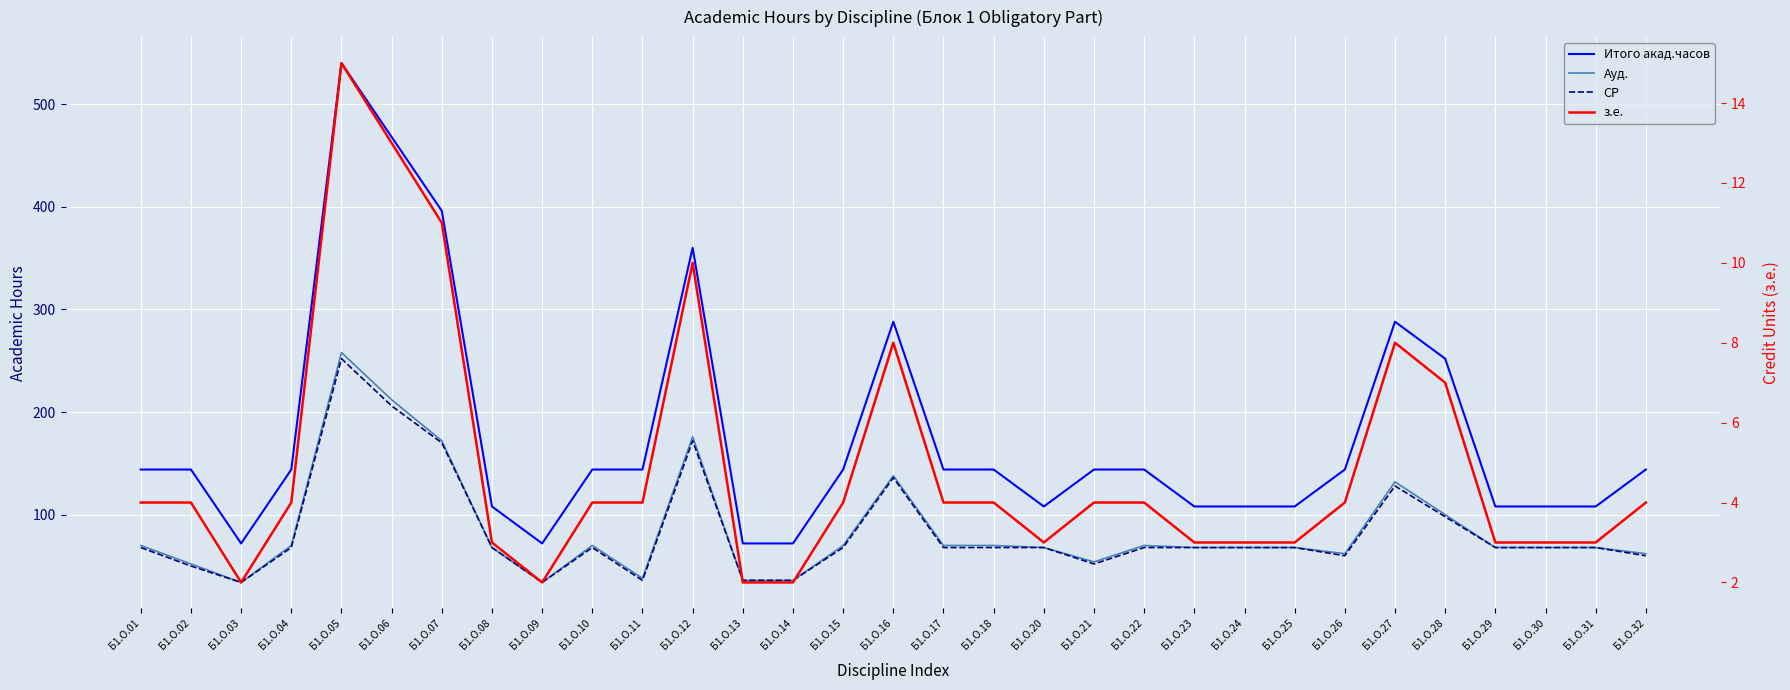

Which series has the largest range (max minus min)?

Итого акад.часов